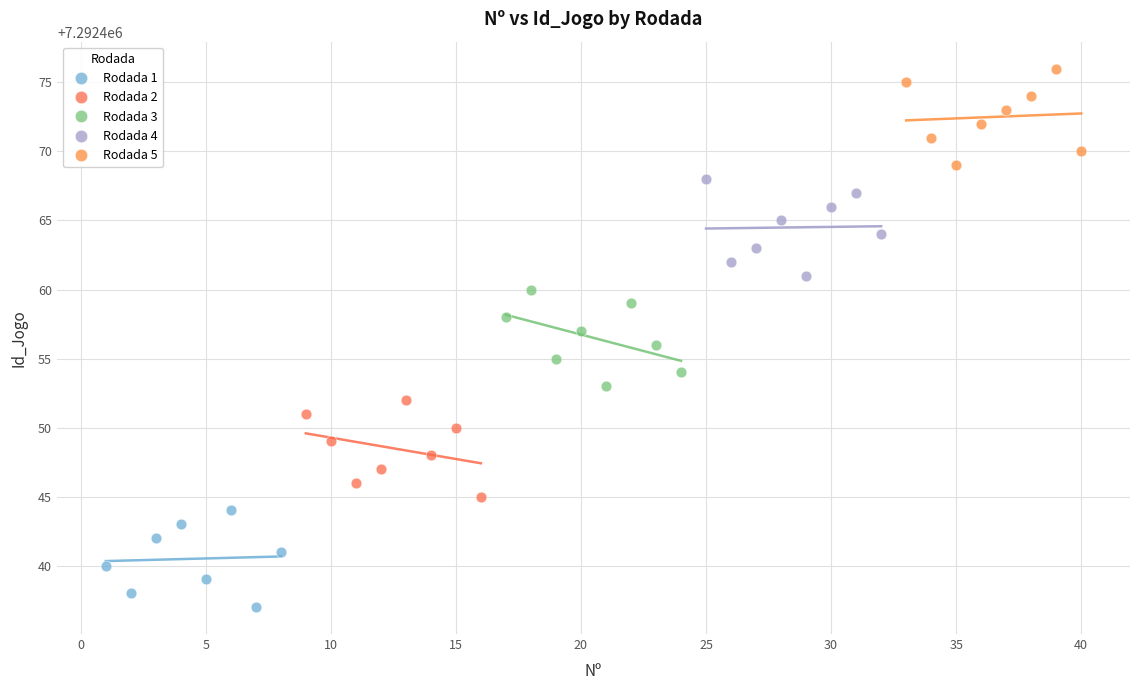

Which series contains the lowest Y value?

Rodada 1